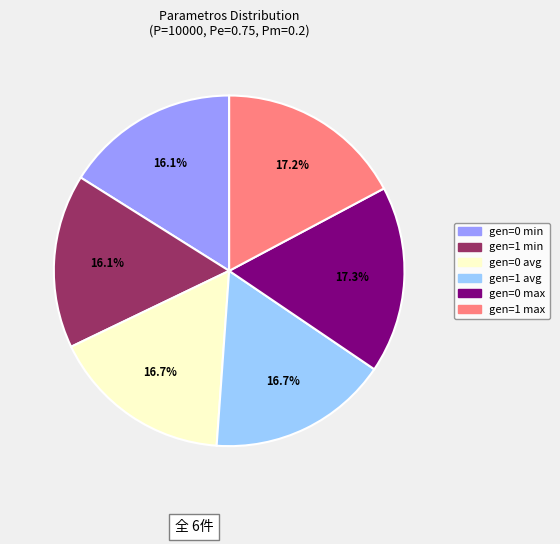

How many segments does this pie chart have?

6